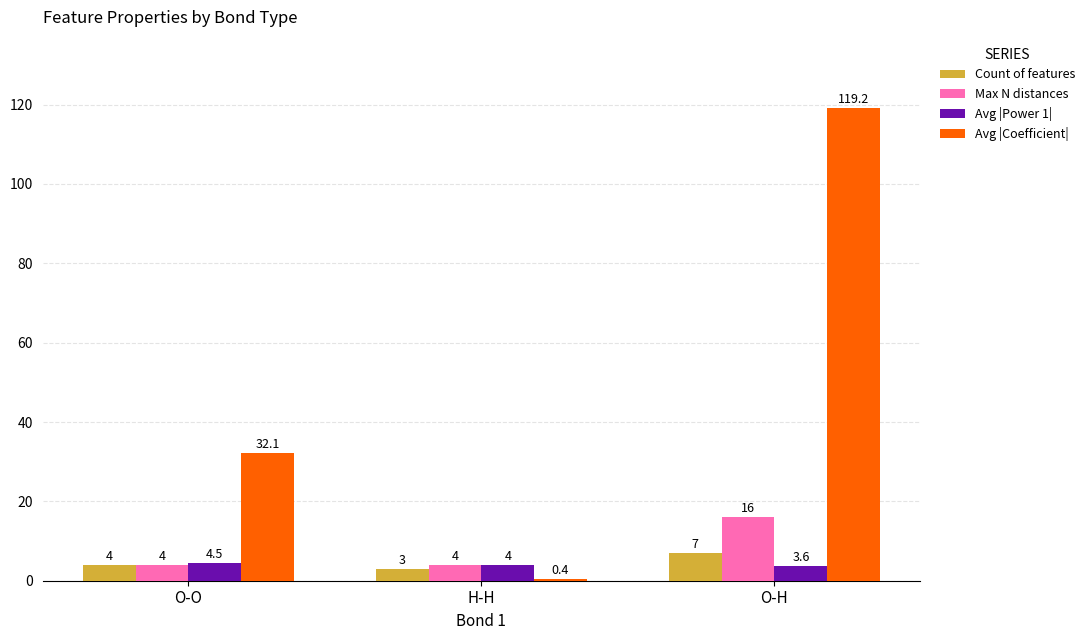

What is the greatest value displayed?

119.2